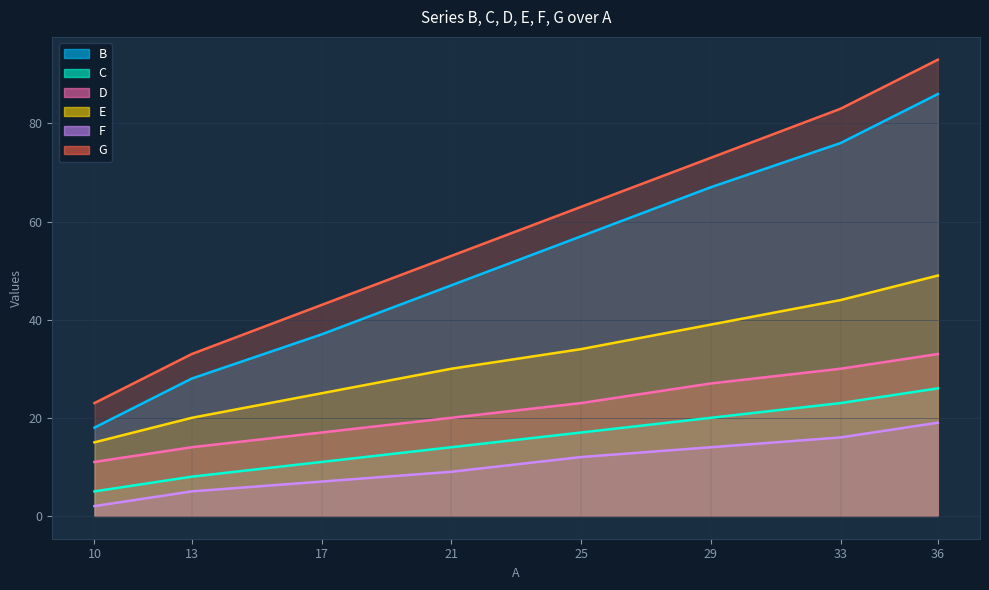

Which series changed the most between 10 and 33?

G